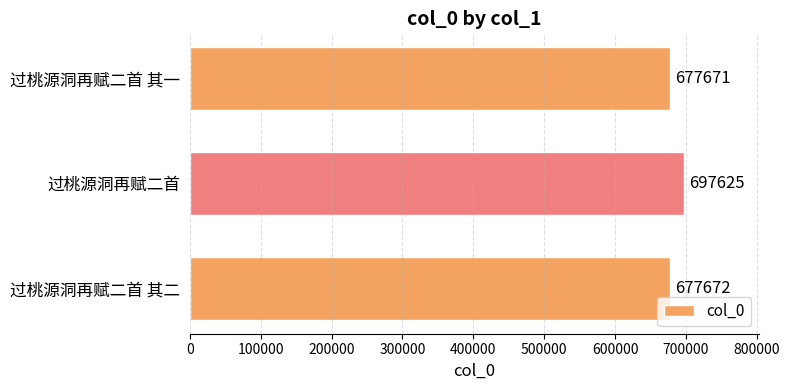

What is the greatest value displayed?

697625